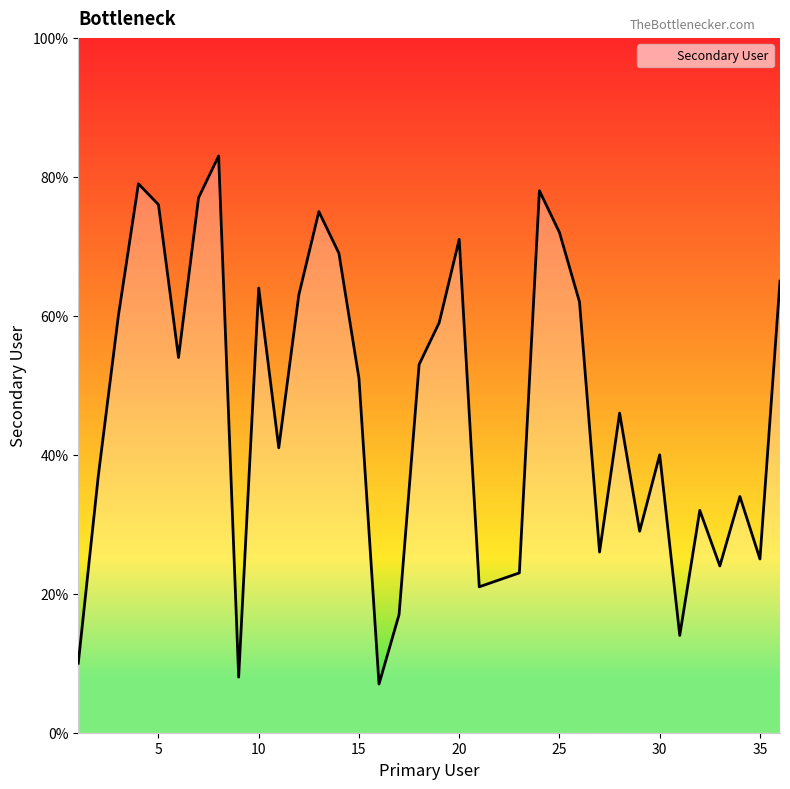

What is the difference between the maximum and minimum values?

76